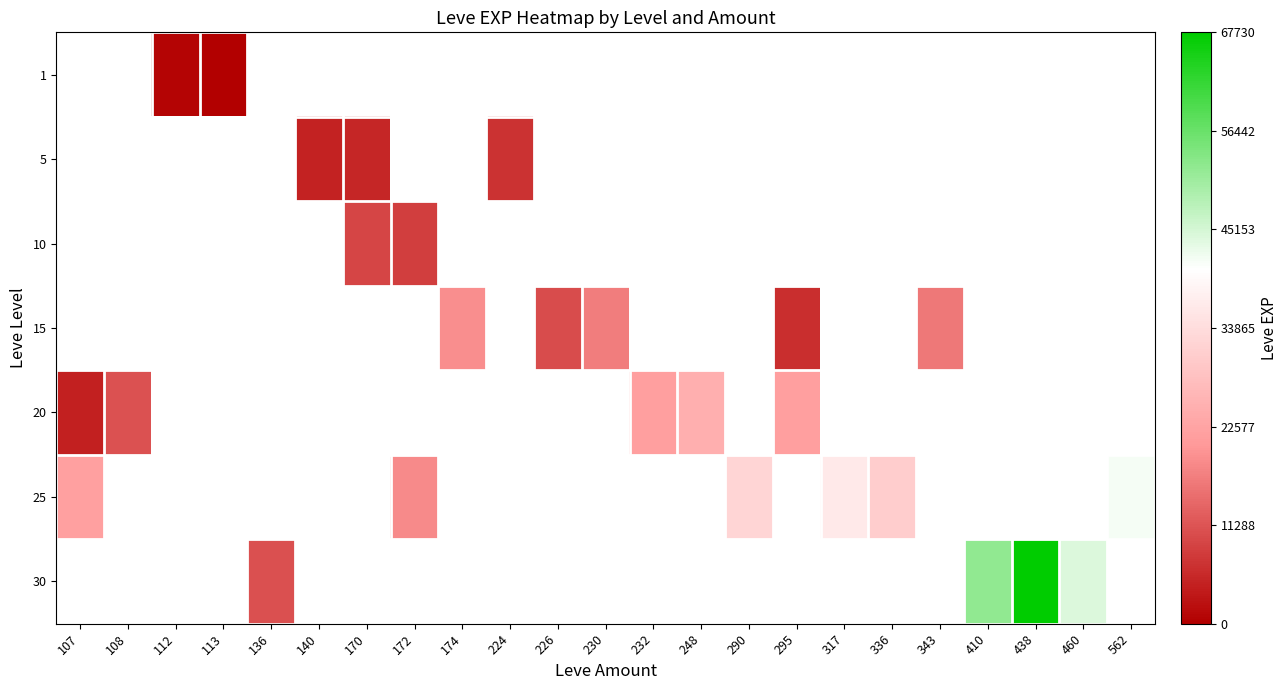

Rank the series by their maximum value, from lowest to highest.

1, 5, 10, 15, 20, 25, 30